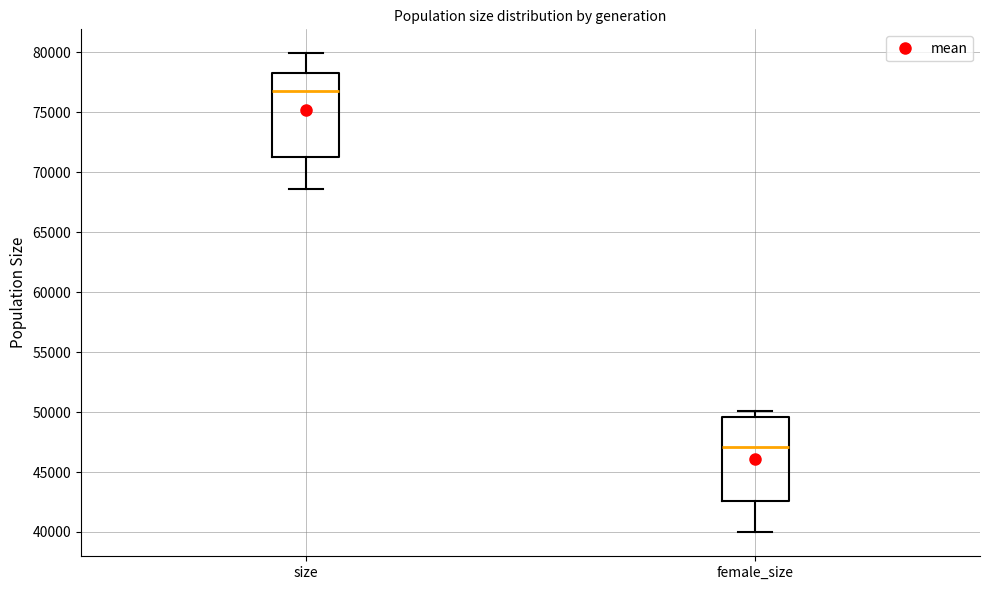

Reading left to right, transcribe this box plot: for each box, give where its median line is, the range the box spans, and where its two whiskers end, as read against the y-axis. The values are not printed on the chart, so give them approximately, as read against the axis.

size: median 77000, box 71500 to 78500, whiskers 68500 to 80000
female_size: median 47000, box 42500 to 49500, whiskers 40000 to 50000